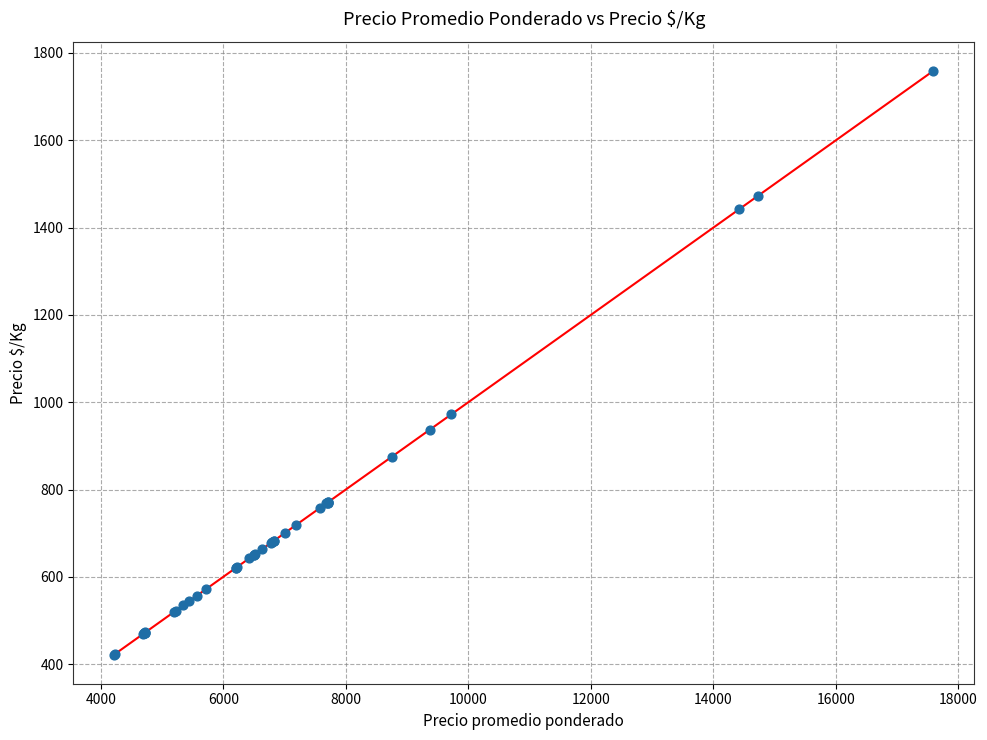

What Y value in the scatter plot is closest to 1090?

972